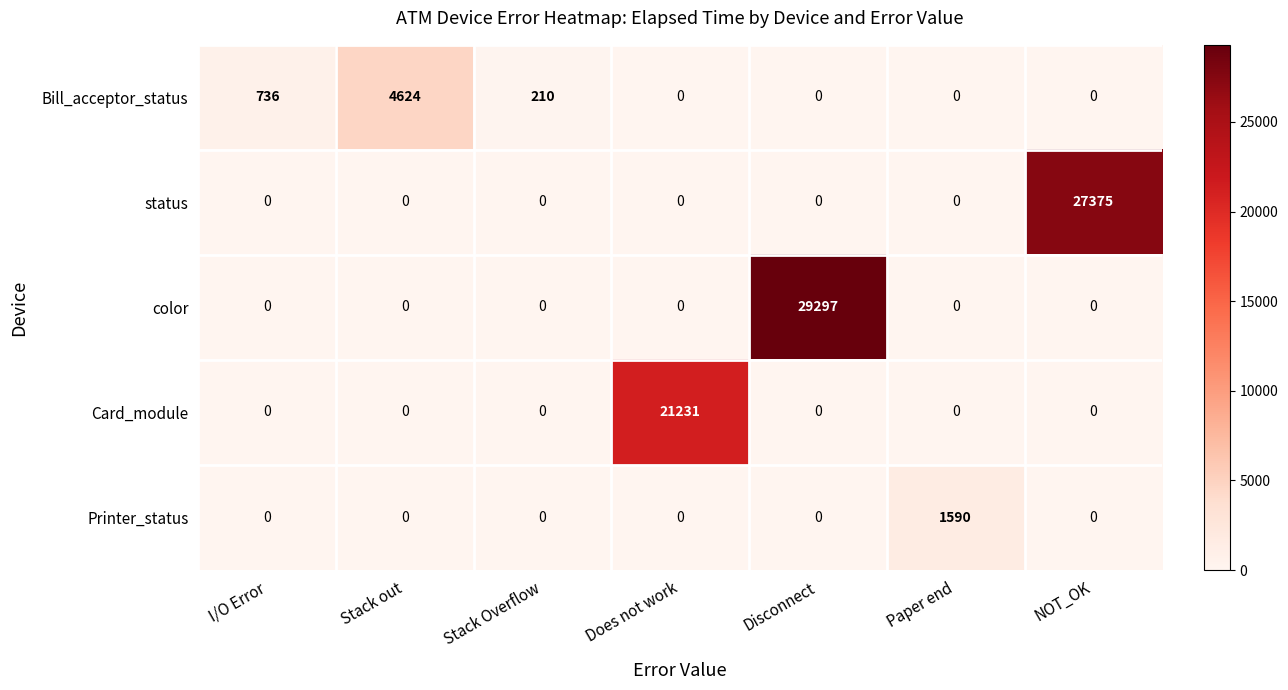

Which series has the widest spread of values?

color